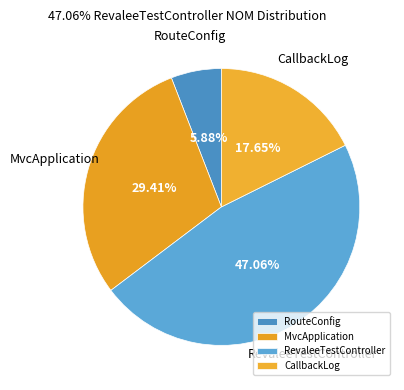

To the nearest percent, what is the average slice percentage?

25%